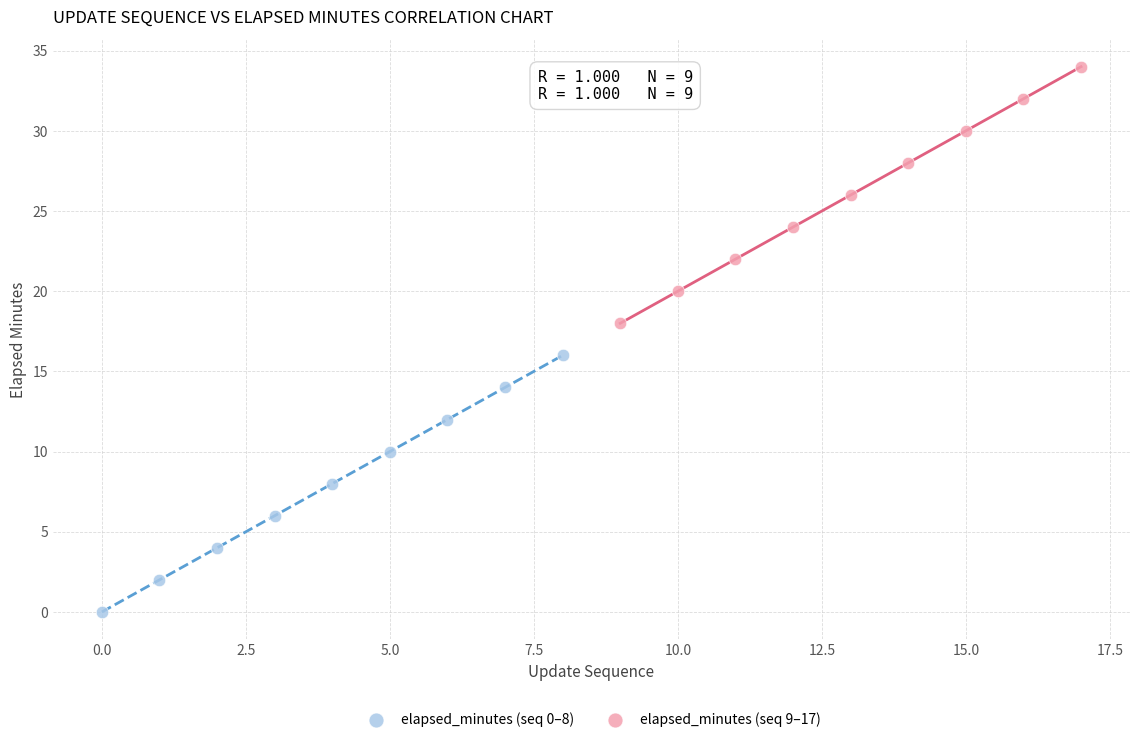

Which series contains the highest Y value?

elapsed_minutes (seq 9–17)